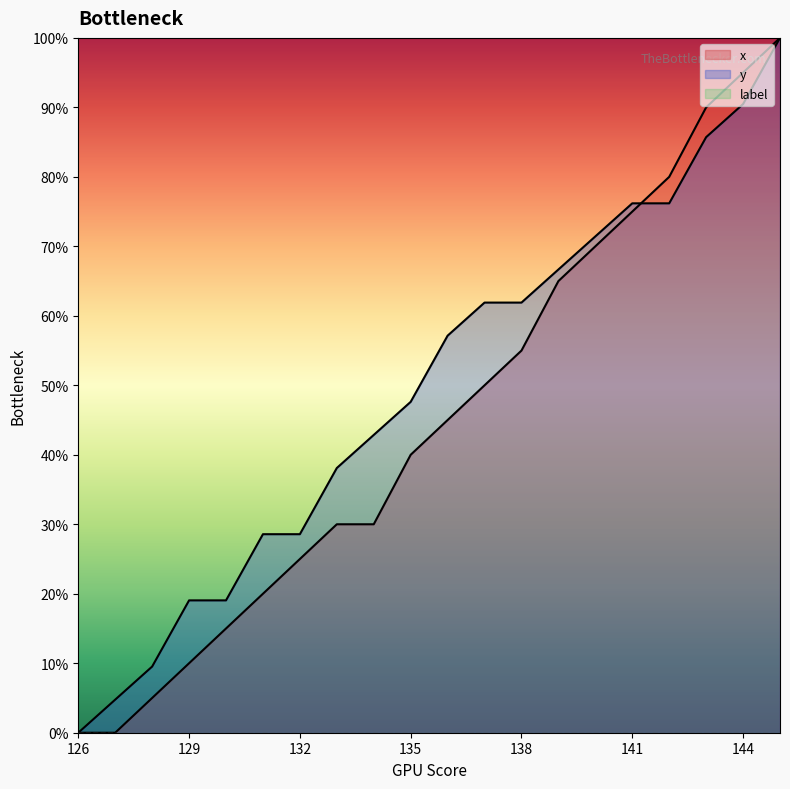

The value of y at 135 is 30.9. True or false?

False